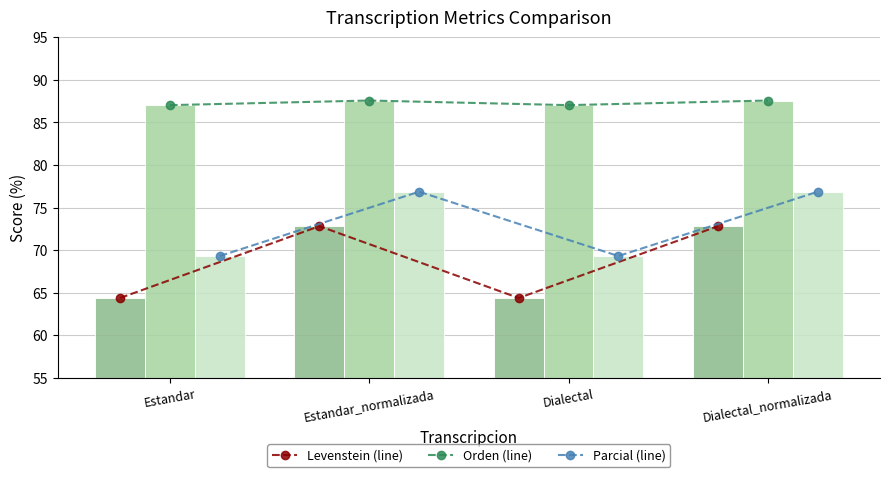

What is the label of the 4th bar from the left?

Dialectal_normalizada